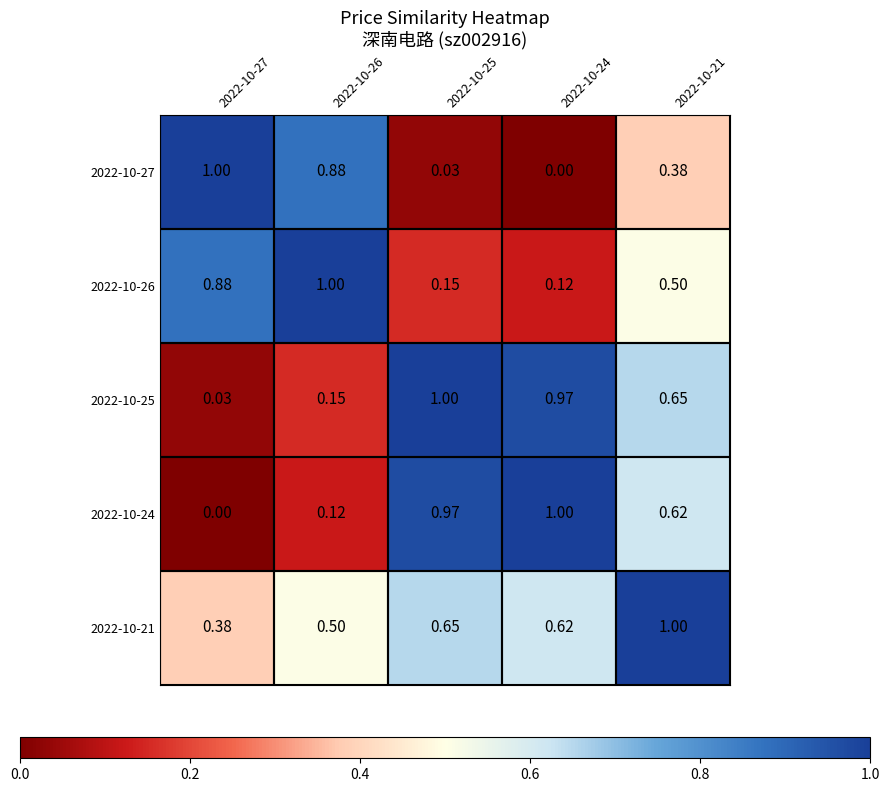

Is the value of 2022-10-27 at 2022-10-25 greater than the value of 2022-10-25 at 2022-10-25?

No